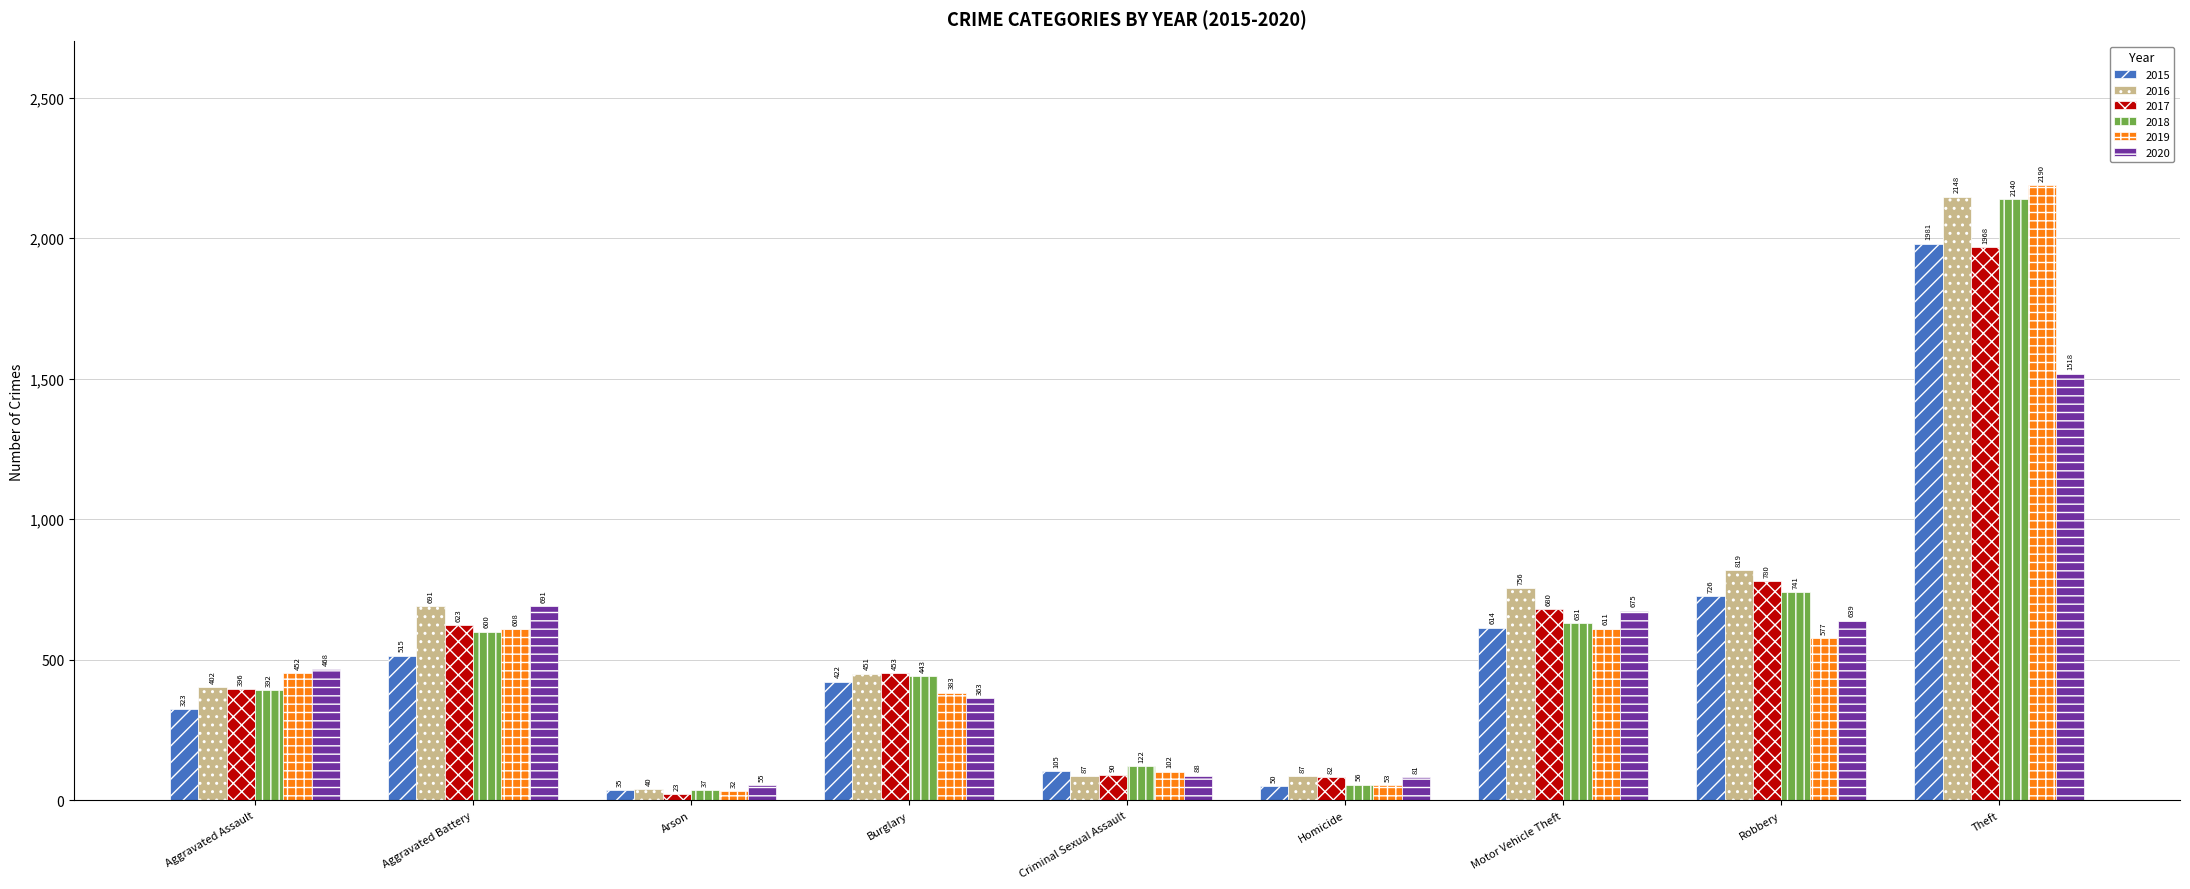

Is it true that 2020 equals 1518 at Theft?

True